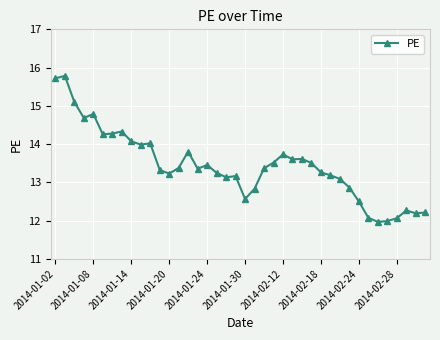

What is the difference between the maximum and minimum values?

3.8